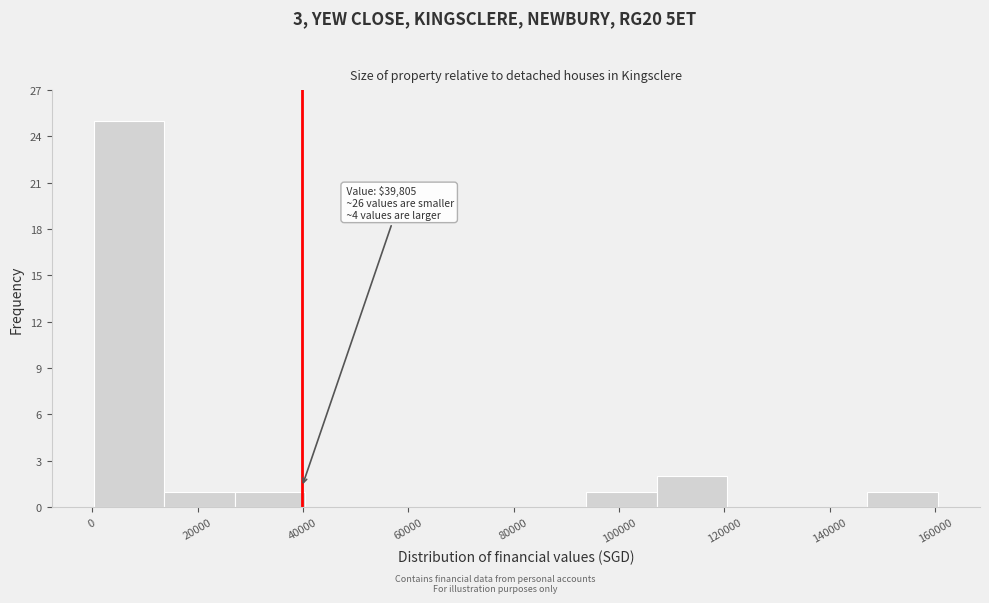

Over which range of the x-axis is the bar tallest?

0 to 14000